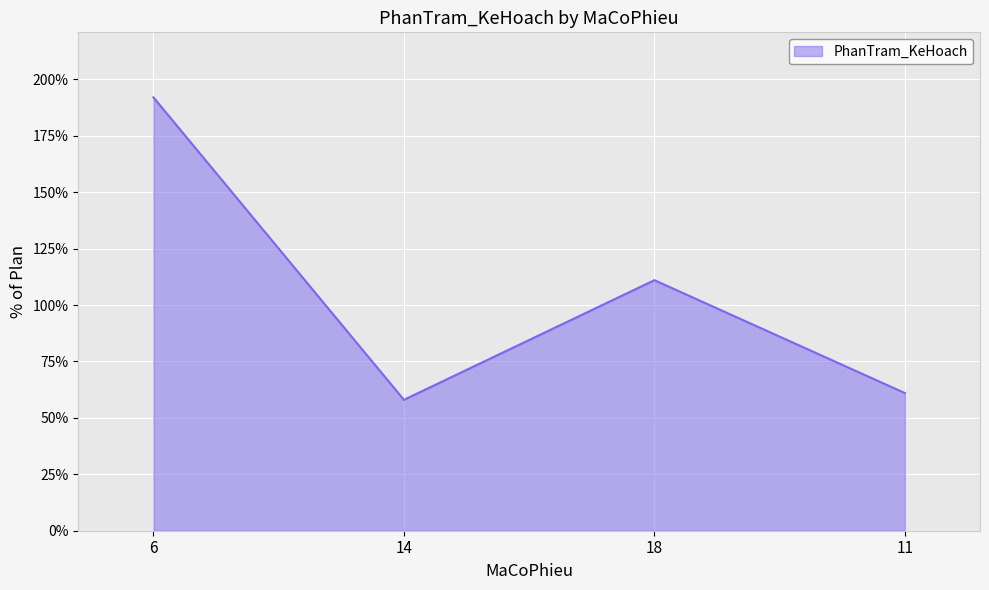

How many values are below 111?

2